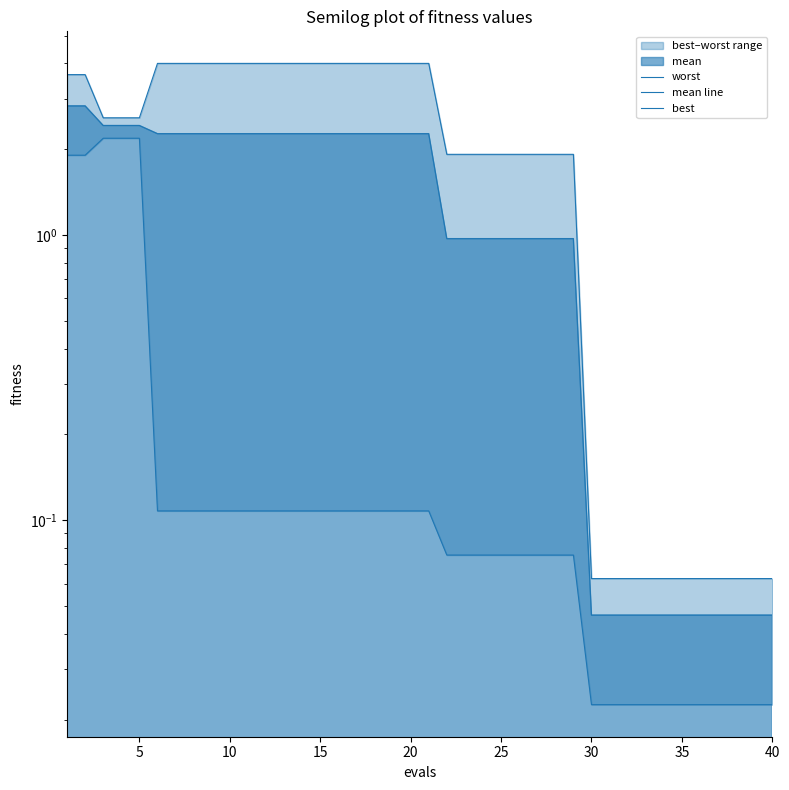

True or false: best has a value of 0.2 at 20.

False